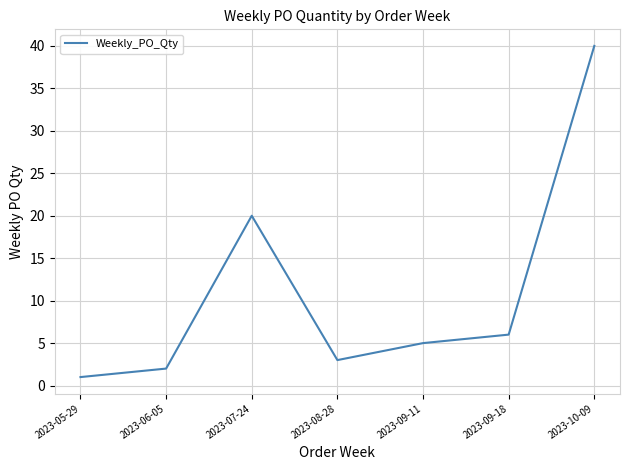

Is this an area chart (filled region under the line)?

No